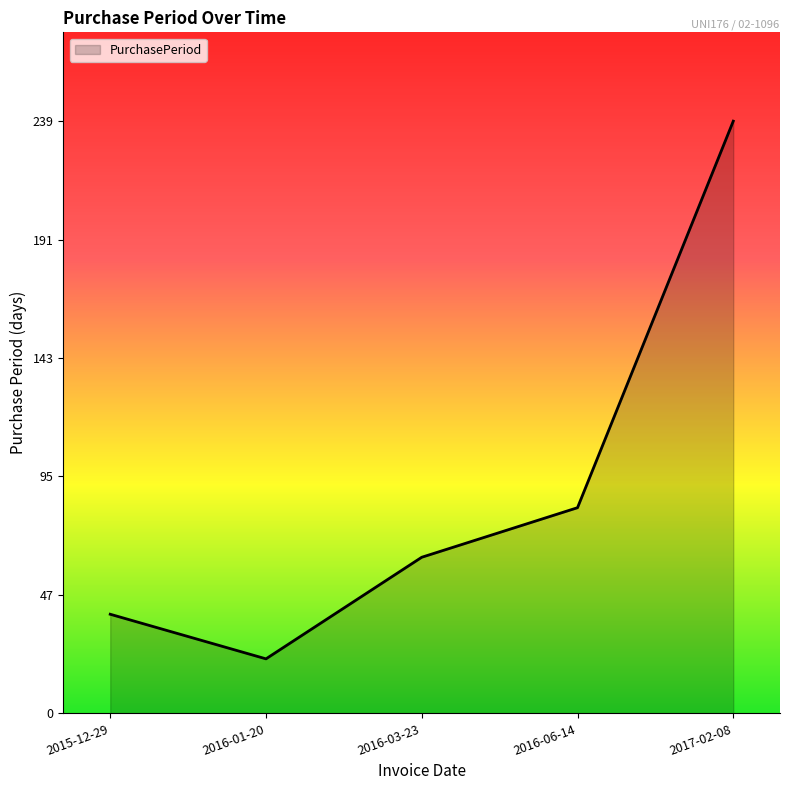

What position from the left is 2015-12-29?

1